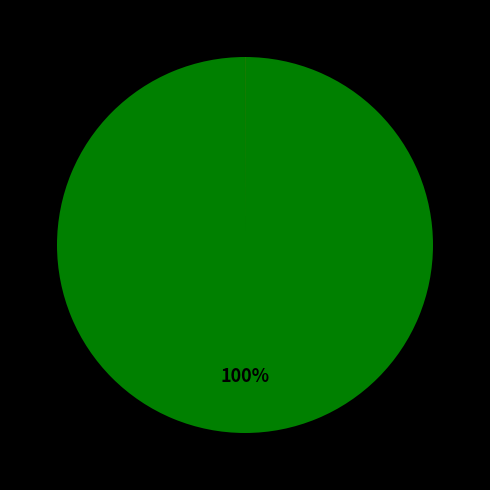

To the nearest percent, what is the difference between the largest and smallest slice percentages?

100%